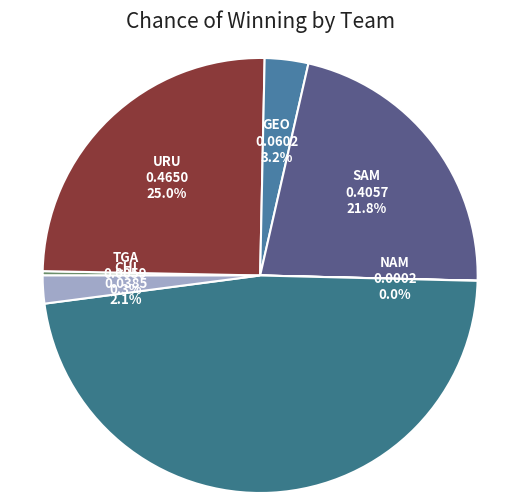

To the nearest percent, what is the difference between the largest and smallest slice percentages?

48%